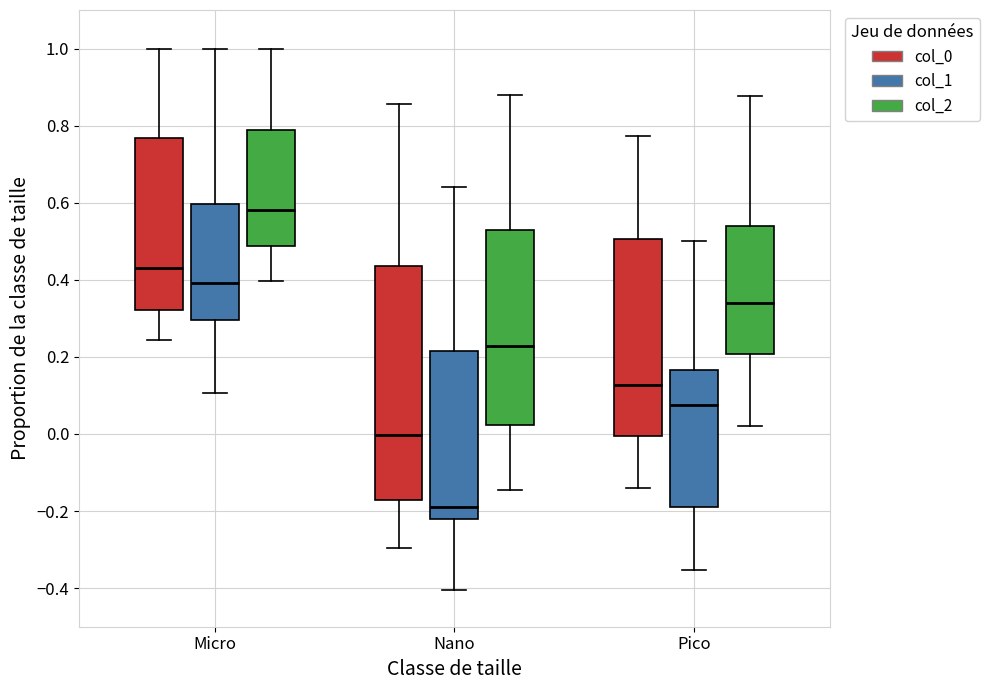

Reading left to right, transcribe this box plot: for each box, give where its median line is, the range the box spans, and where its two whiskers end, as read against the y-axis. The values are not printed on the chart, so give them approximately, as read against the axis.

Micro (col_0): median 0.44, box 0.32 to 0.76, whiskers 0.24 to 1.00
Micro (col_1): median 0.40, box 0.30 to 0.60, whiskers 0.10 to 1.00
Micro (col_2): median 0.58, box 0.48 to 0.78, whiskers 0.40 to 1.00
Nano (col_0): median 0.00, box -0.18 to 0.44, whiskers -0.30 to 0.86
Nano (col_1): median -0.18, box -0.22 to 0.22, whiskers -0.40 to 0.64
Nano (col_2): median 0.22, box 0.02 to 0.52, whiskers -0.14 to 0.88
Pico (col_0): median 0.12, box 0.00 to 0.50, whiskers -0.14 to 0.78
Pico (col_1): median 0.08, box -0.18 to 0.16, whiskers -0.36 to 0.50
Pico (col_2): median 0.34, box 0.20 to 0.54, whiskers 0.02 to 0.88